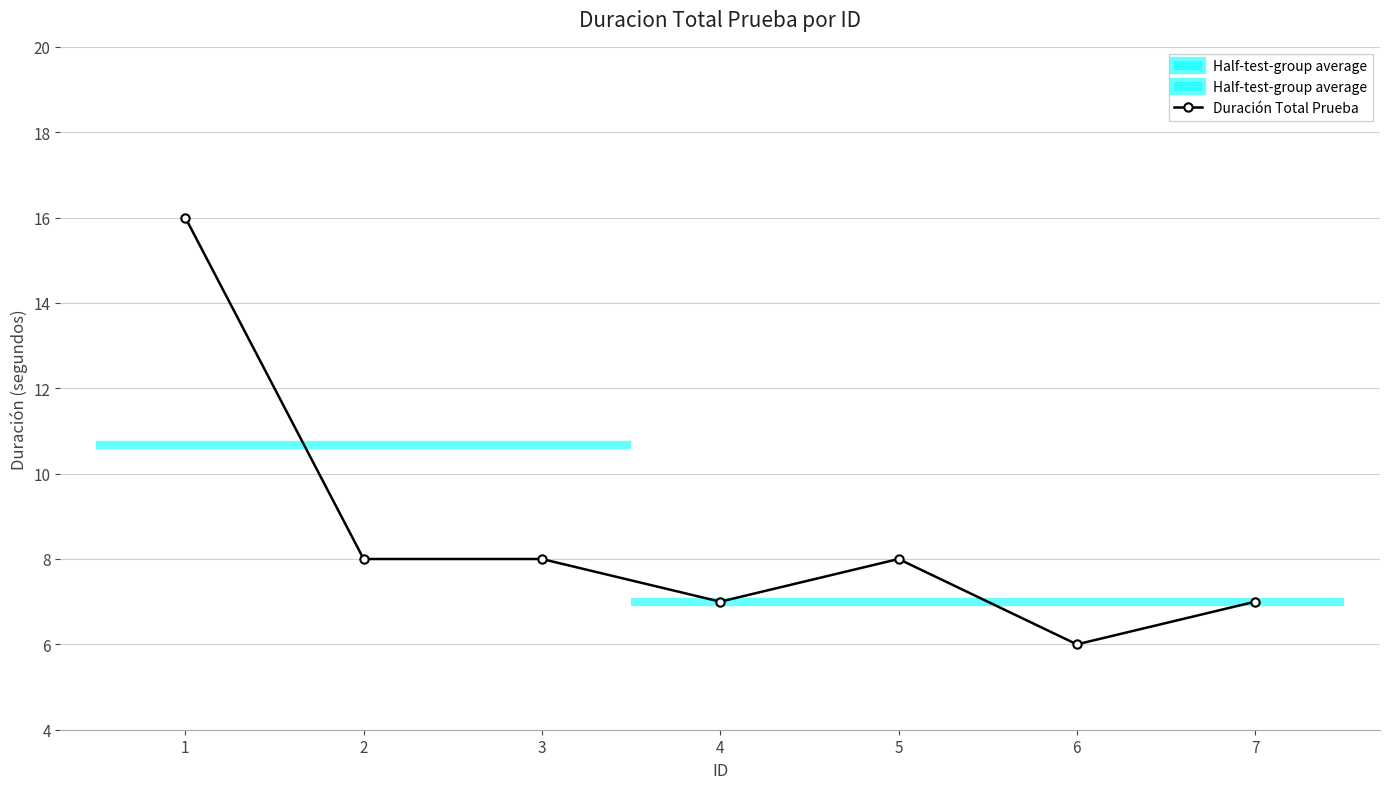

The chart shows a value of 4 at 6. True or false?

False